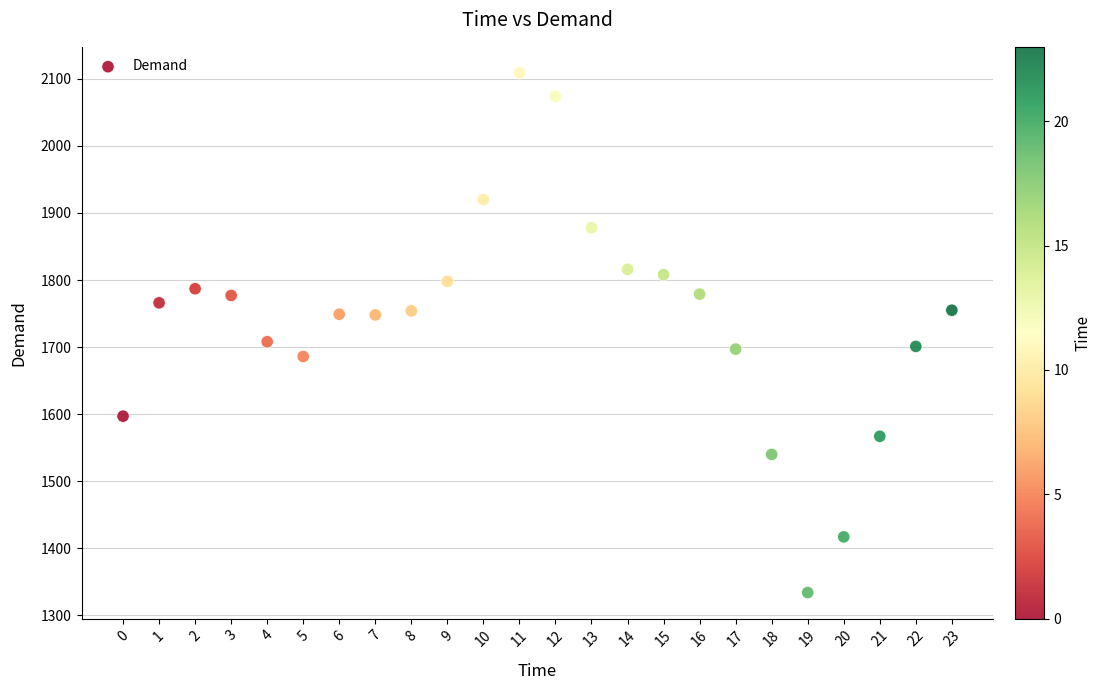

What is the range of Y values (max minus min)?

775